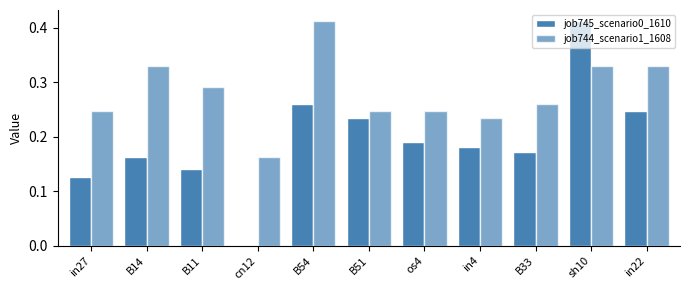

How many categories are shown in the chart?

11